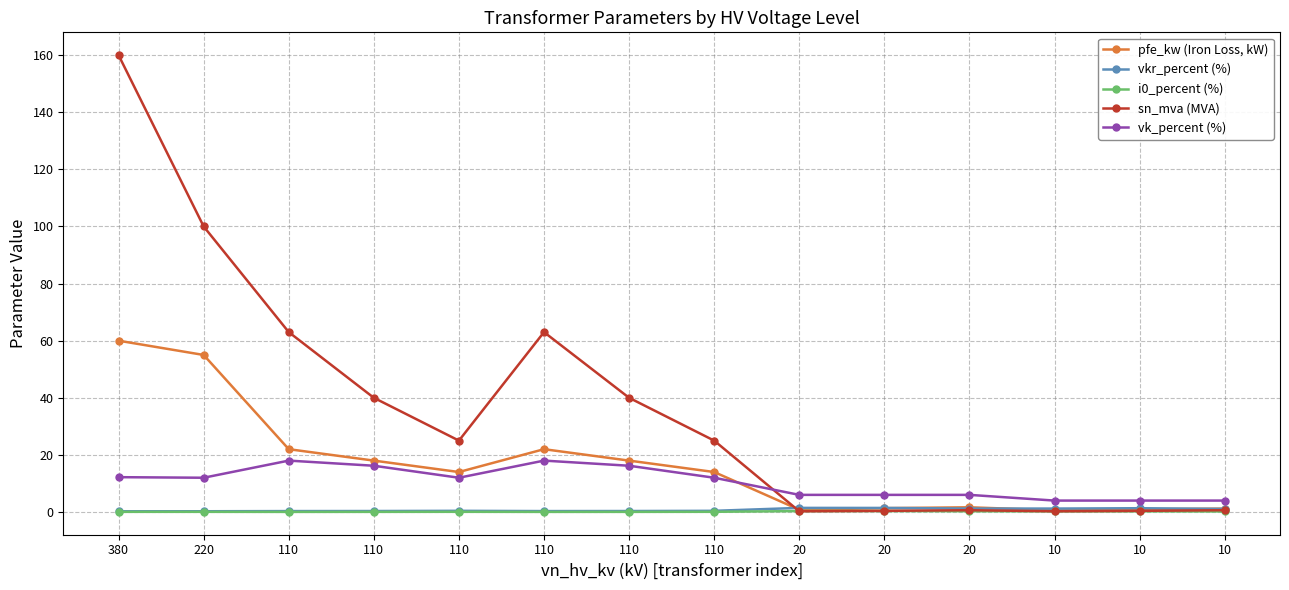

Count the number of categories in the chart.

14